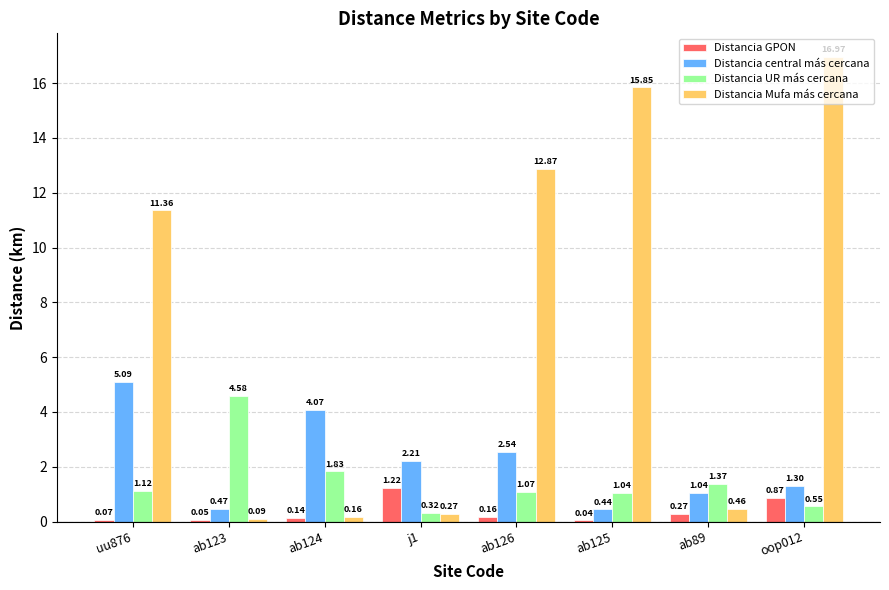

Which series changed the most between uu876 and ab89?

Distancia Mufa más cercana